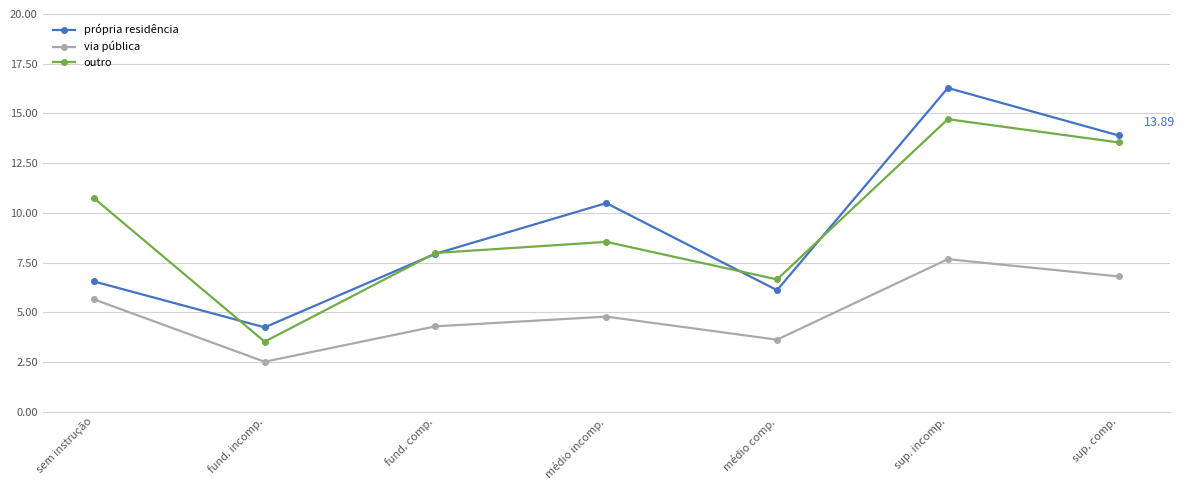

What is the smallest value displayed?

2.5